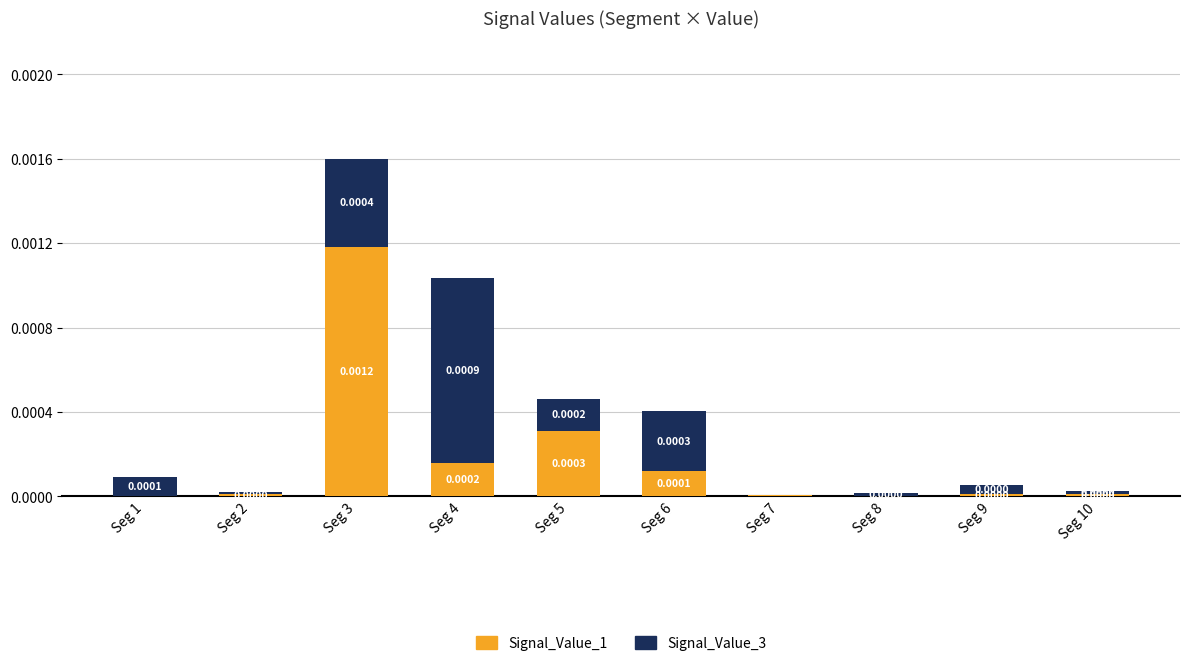

What are all the series names shown in the legend?

Signal_Value_1, Signal_Value_3